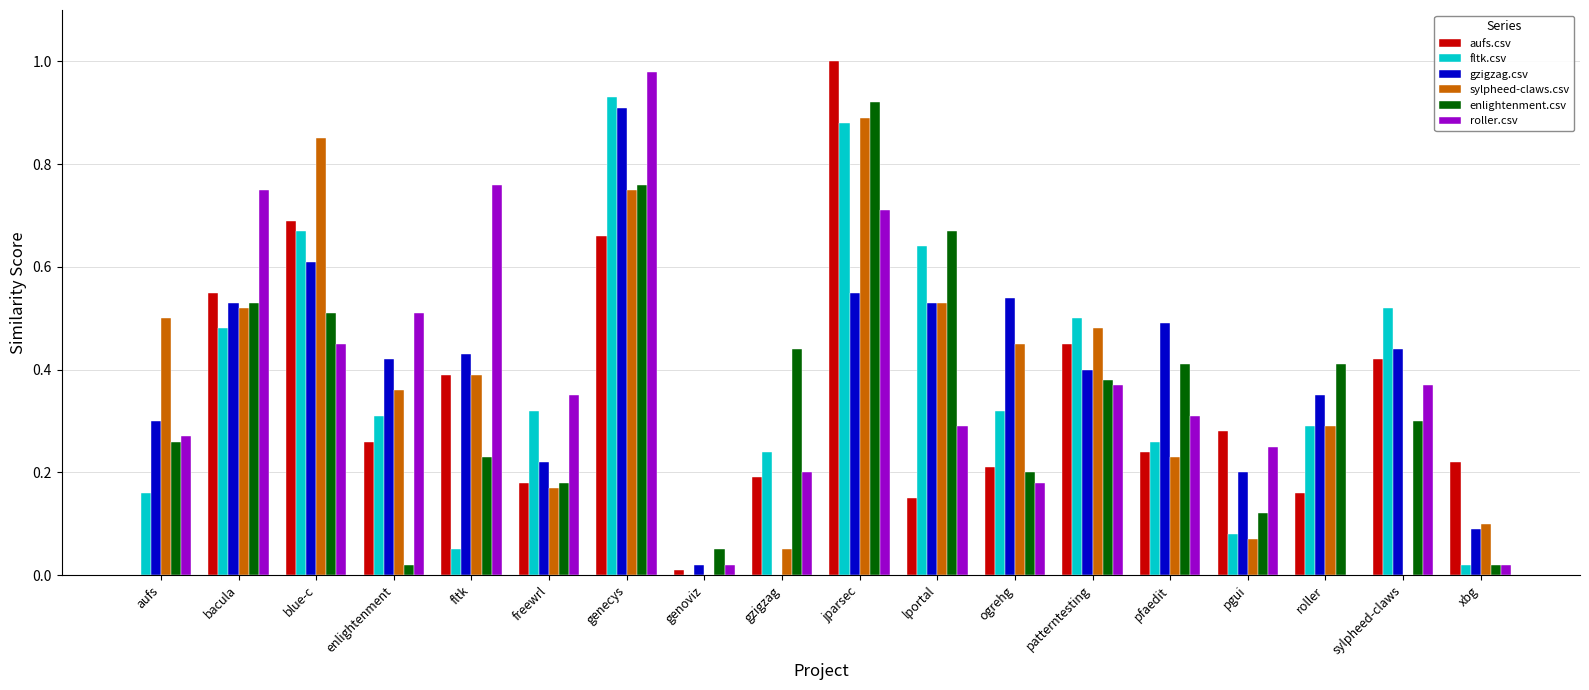

The aufs.csv series shows 0.4 at bacula. True or false?

False